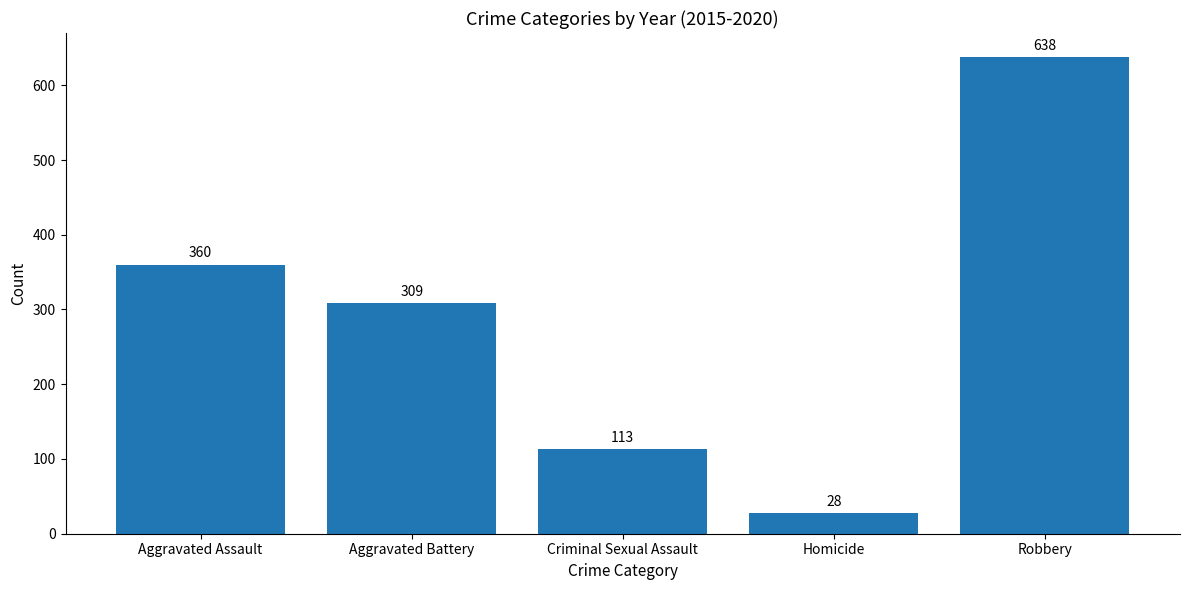

List the labels in order of value, largest first.

Robbery, Aggravated Assault, Aggravated Battery, Criminal Sexual Assault, Homicide